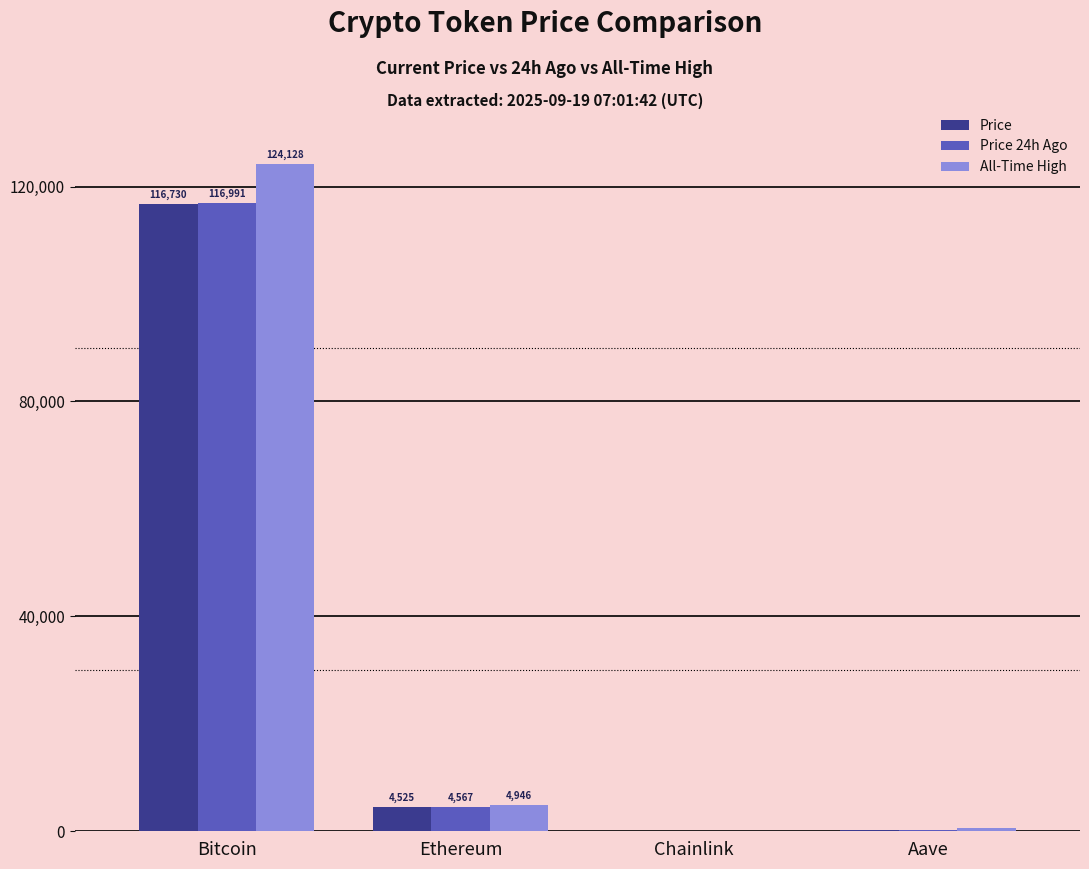

Which series has the widest spread of values?

All-Time High